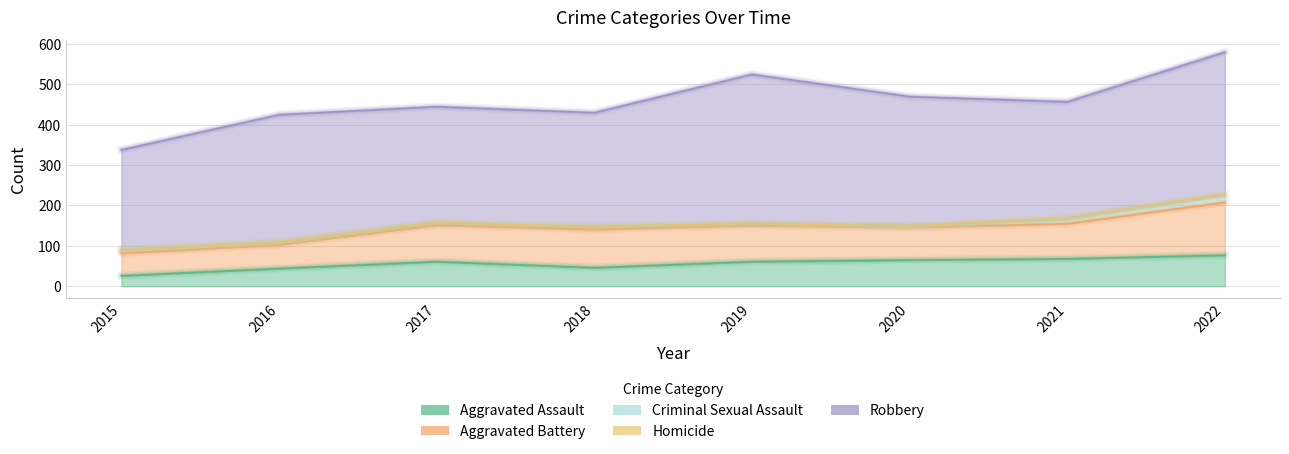

Where is the first local minimum for Aggravated Battery?

2020